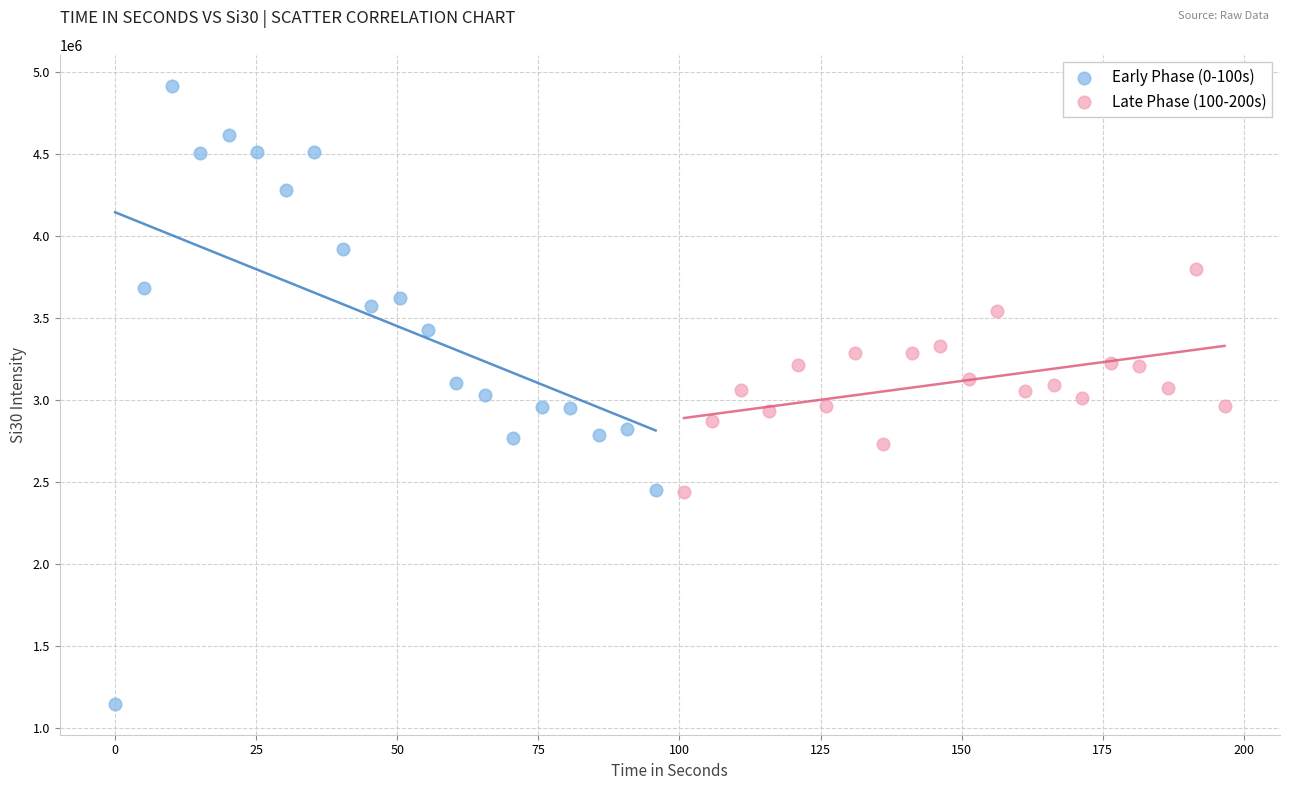

Which series has the widest spread of Y values?

Early Phase (0-100s)